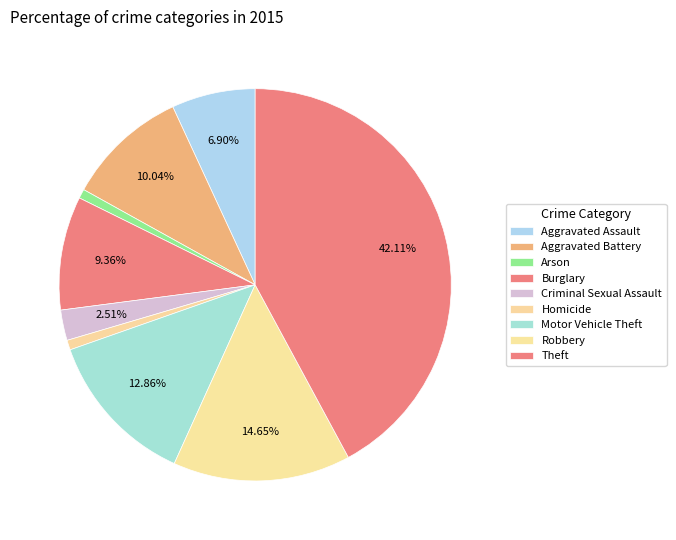

The Arson slice represents 1% of the pie. True or false?

True